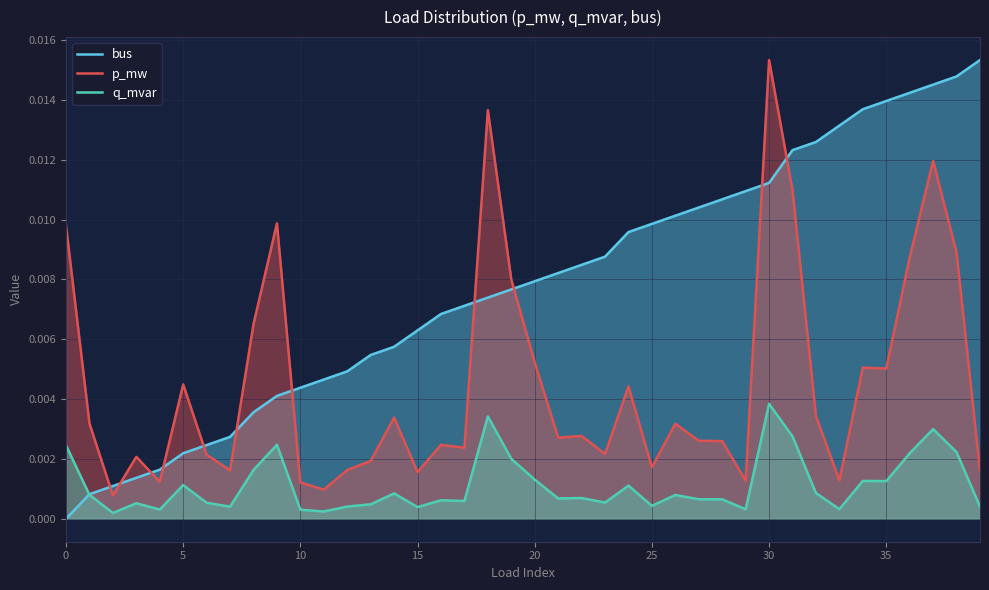

The p_mw series shows 0.0 at 31. True or false?

True